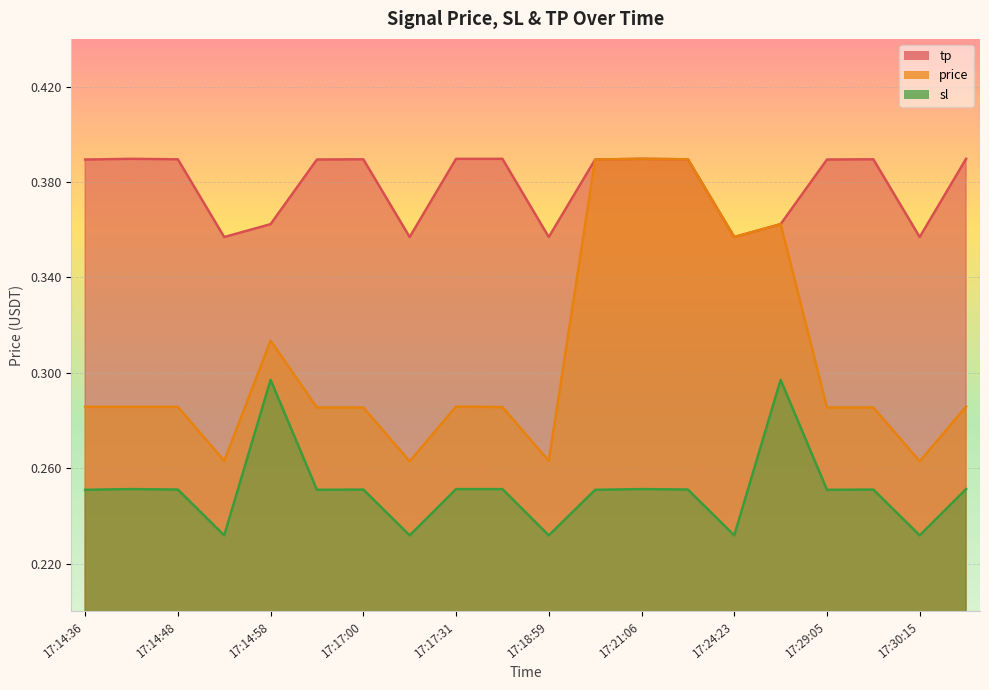

What is the spread (max minus min) of values at 17:18:59?

0.1